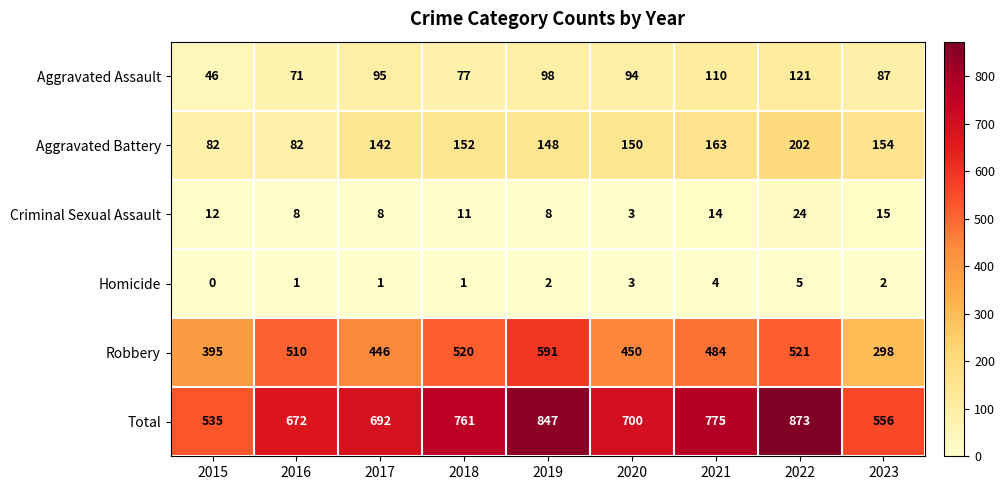

Between 2015 and 2018, which series saw the biggest shift?

Total